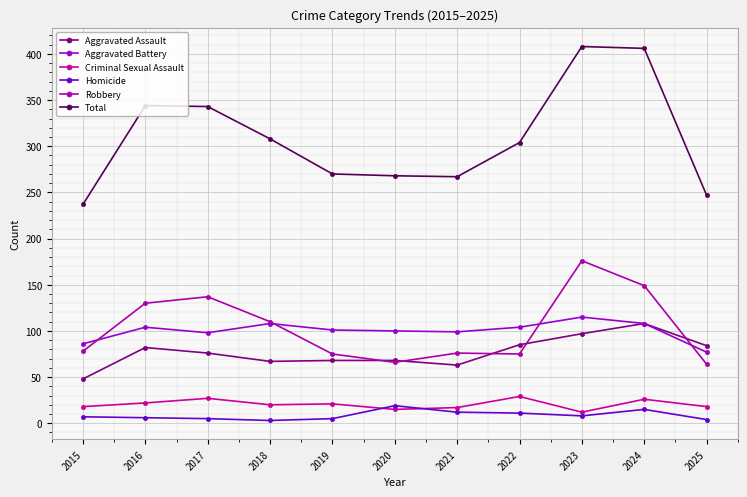

The value of Robbery at 2017 is 195. True or false?

False